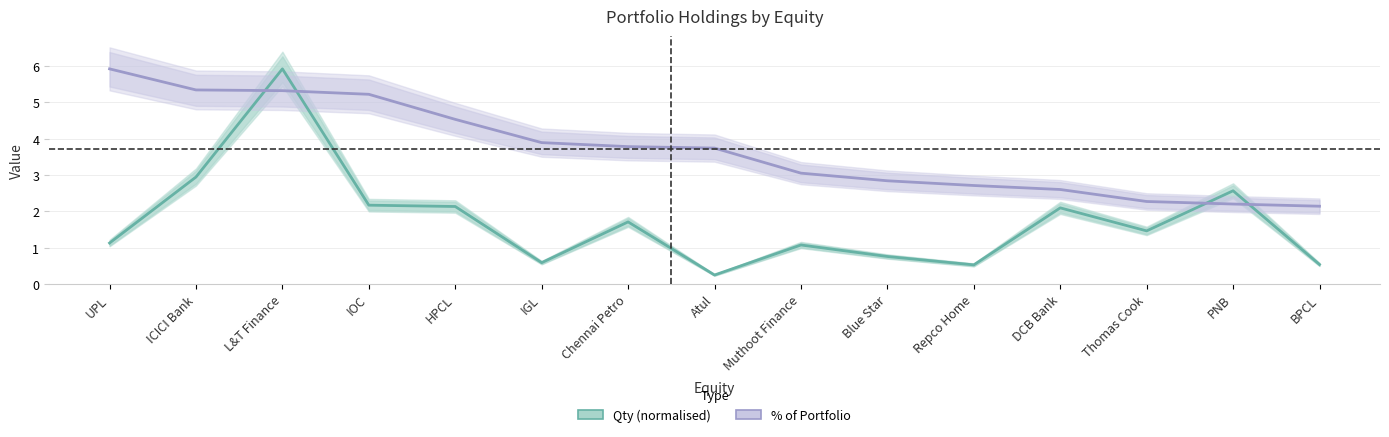

Between DCB Bank and Thomas Cook, which is larger?

DCB Bank